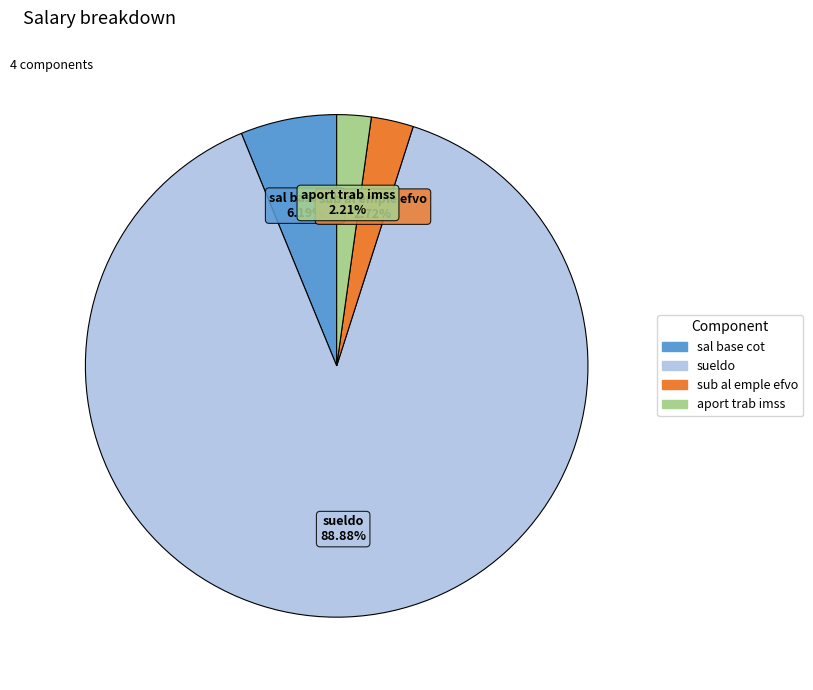

To the nearest percent, what is the average slice percentage?

25%